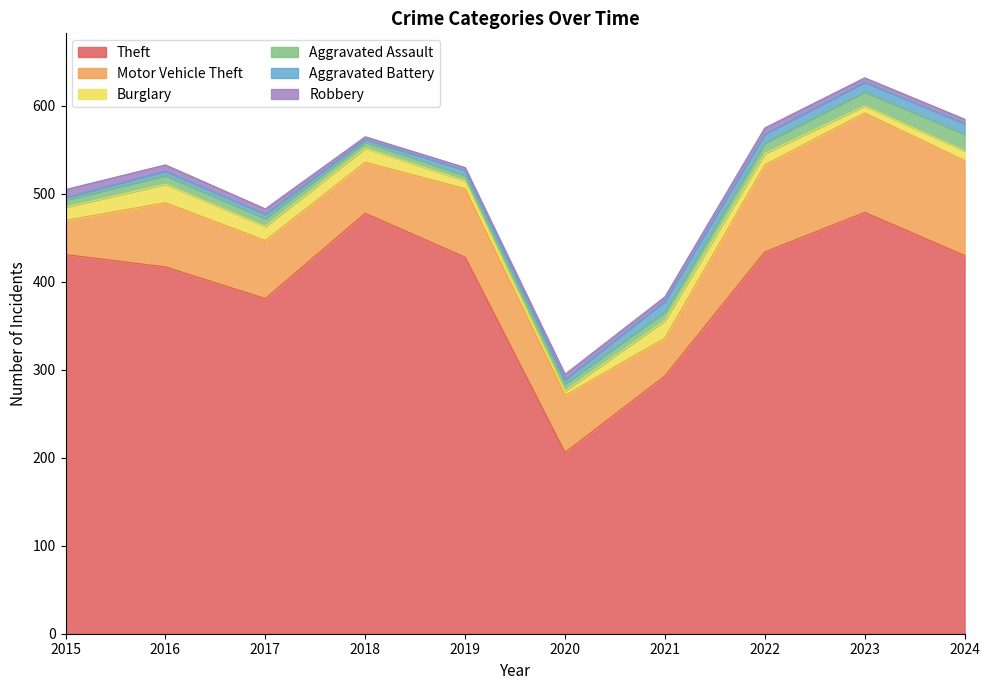

Which series changed the most between 2016 and 2018?

Theft